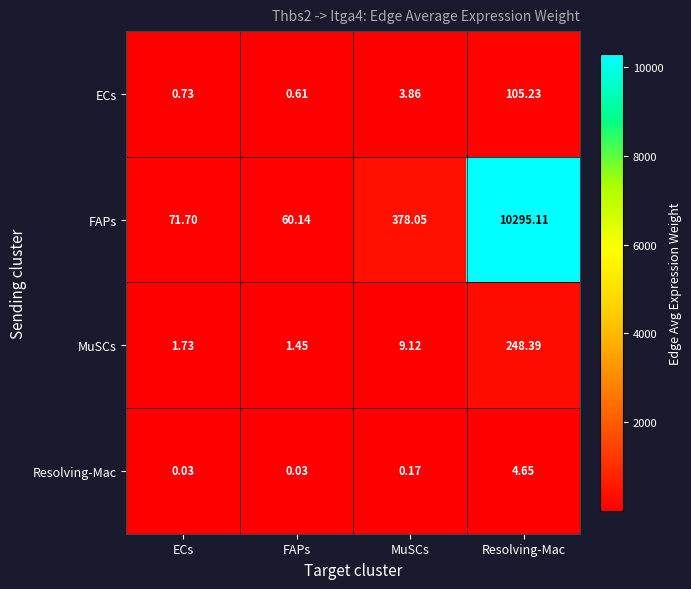

Which series changed the most between MuSCs and Resolving-Mac?

FAPs